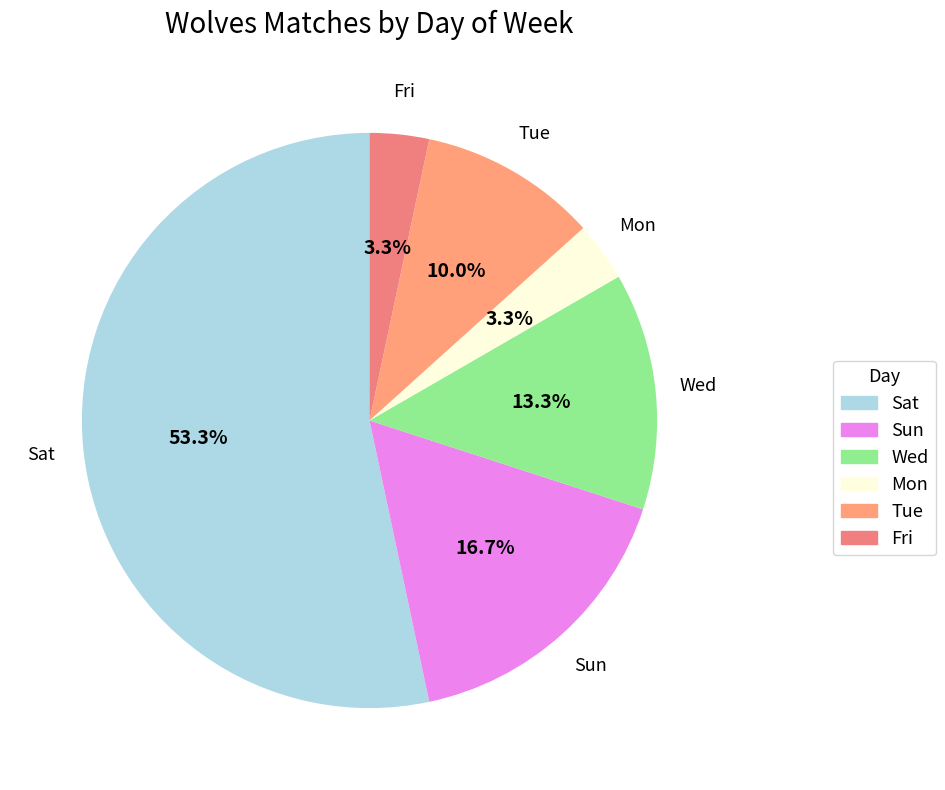

Is Sat the majority of the pie?

Yes